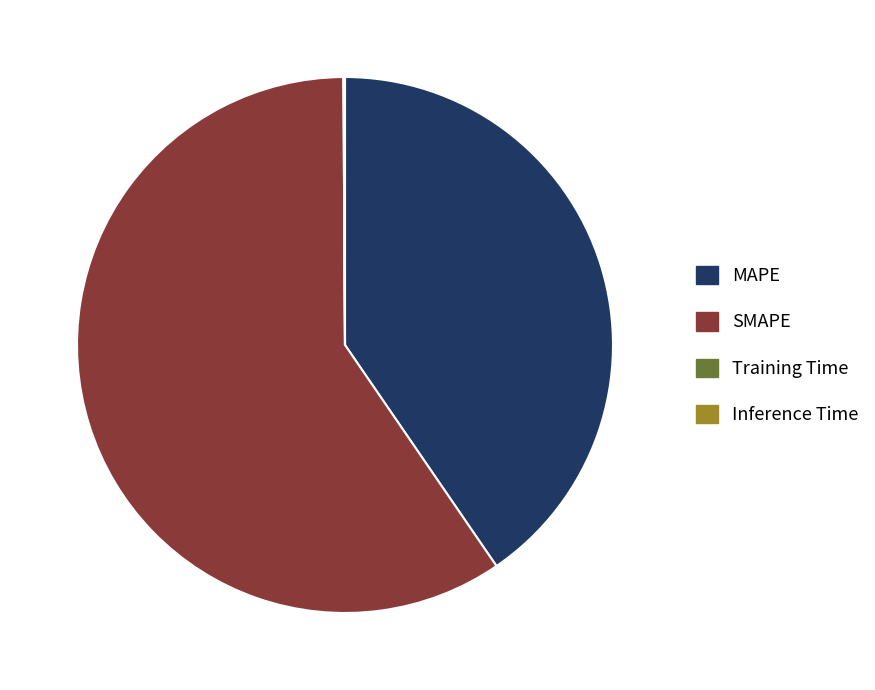

Is there a majority slice in this chart?

Yes